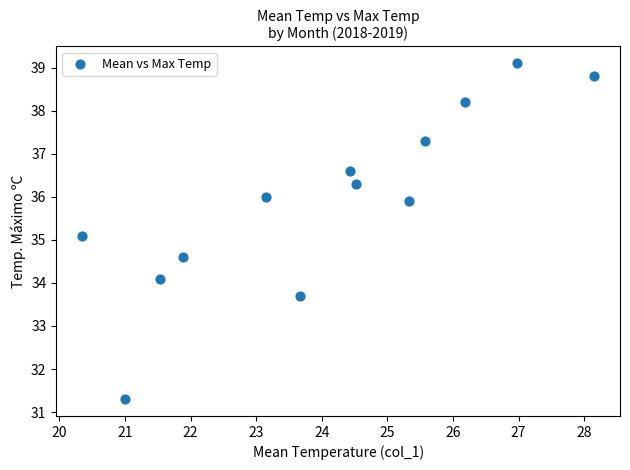

What is the range of X values (max minus min)?

7.8